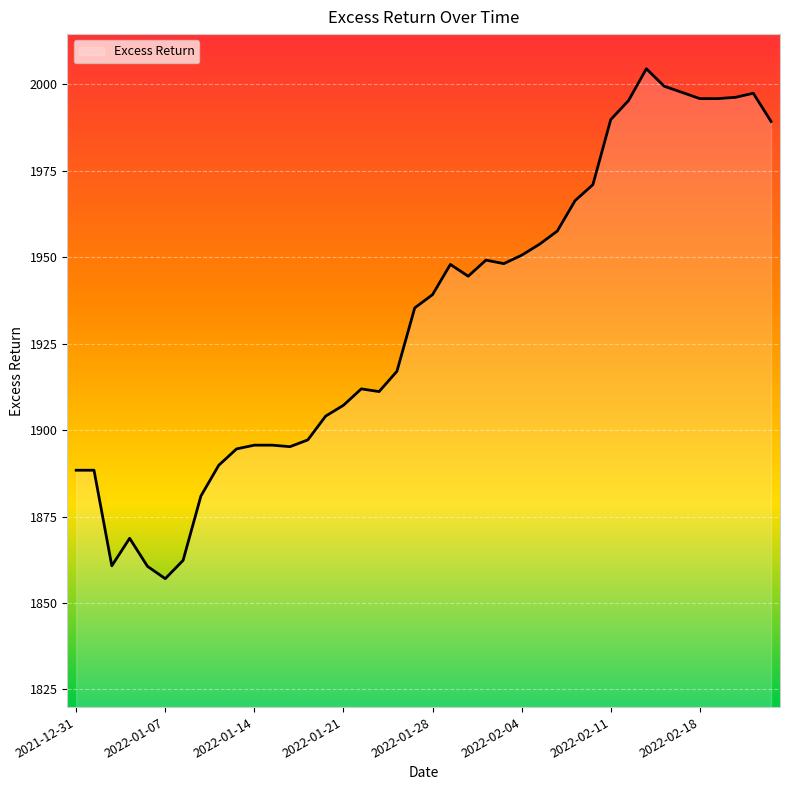

What is the maximum value shown in the chart?

2004.5